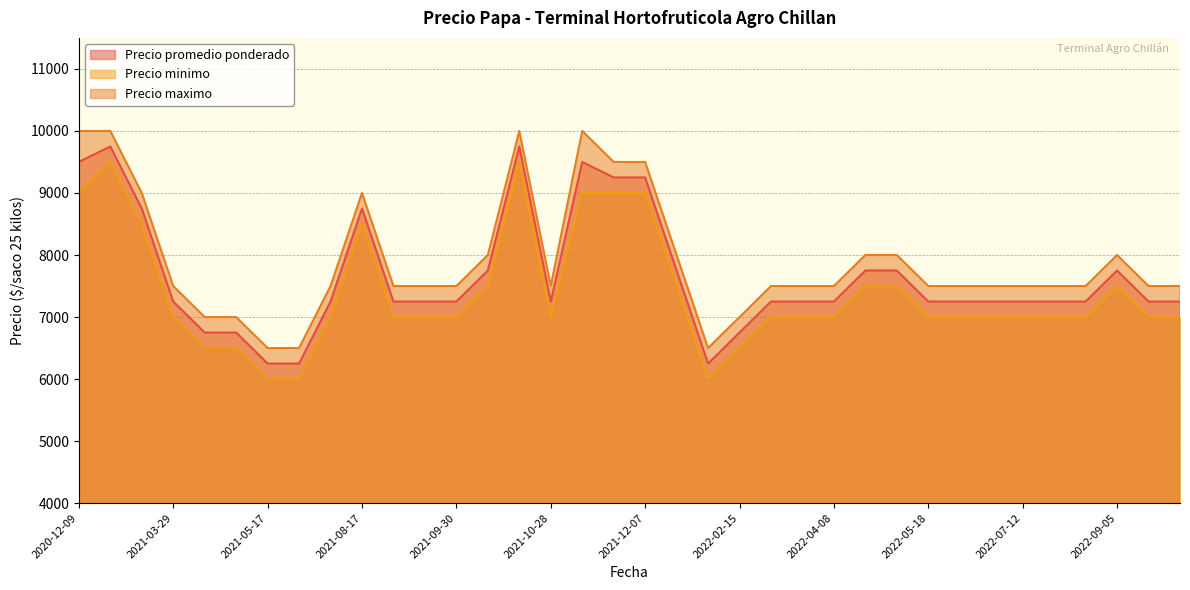

Which series has the largest total across all categories?

Precio maximo